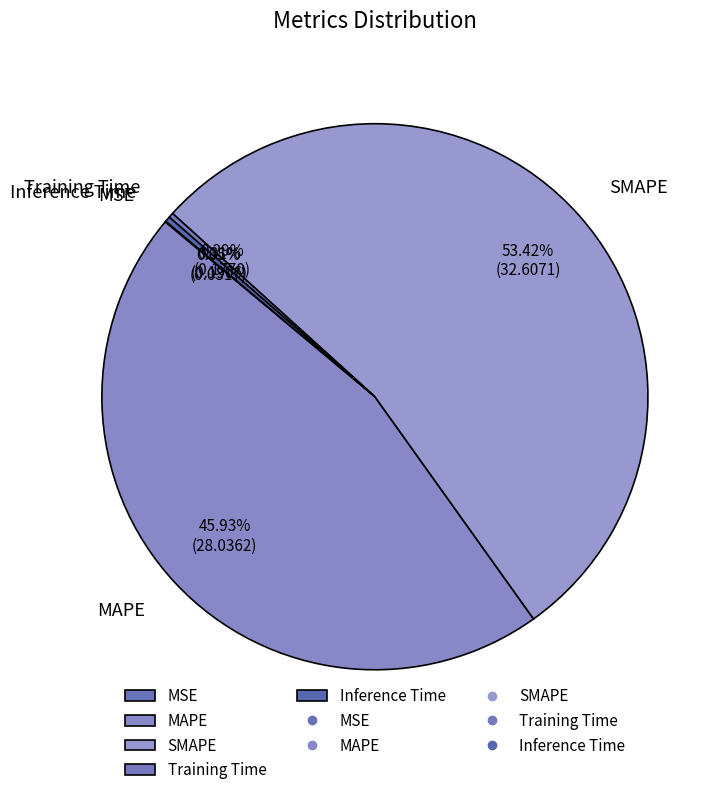

What is the largest slice in the pie chart?

SMAPE